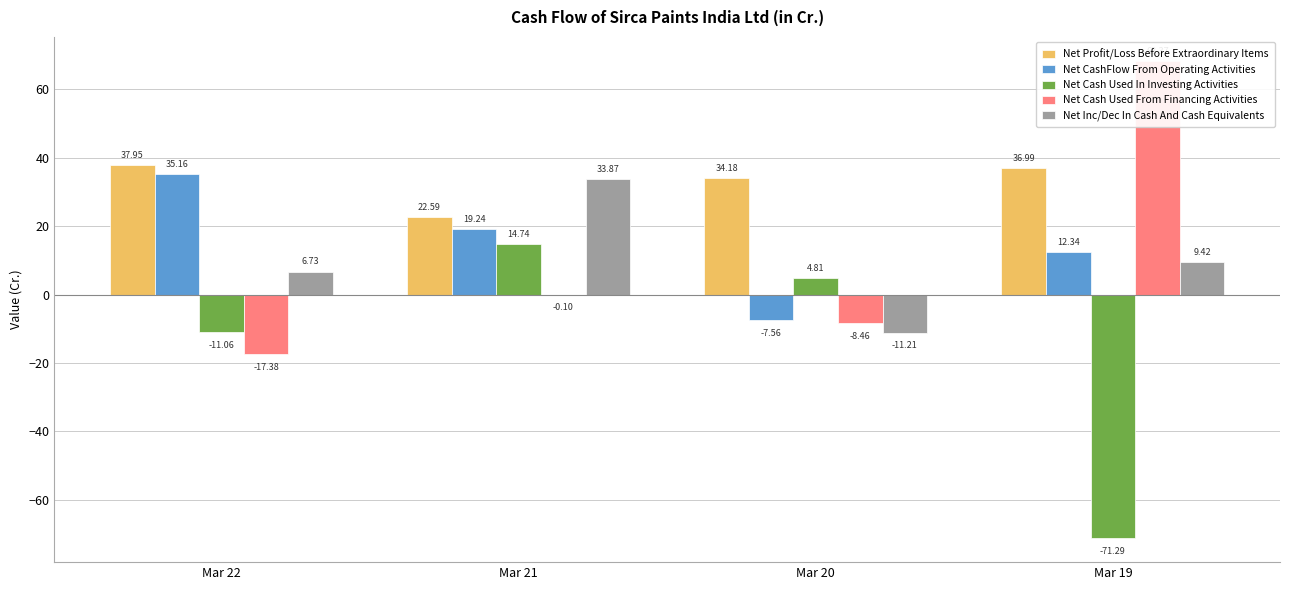

What is the value of the Net CashFlow From Operating Activities bar at the 4th from the left?

12.3